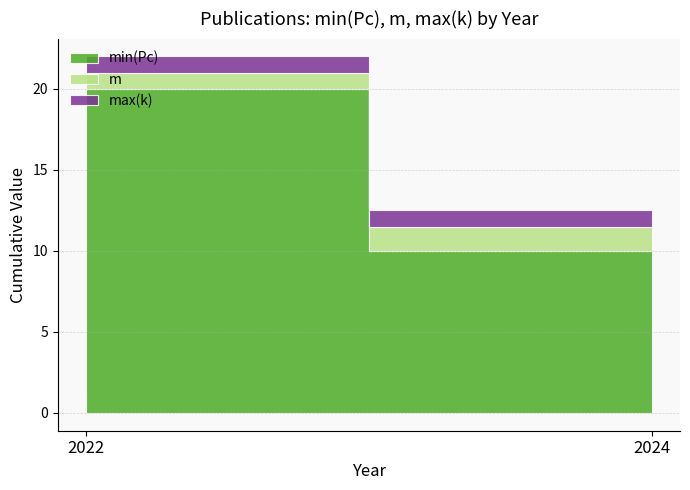

True or false: m has a value of 0 at 2024.

False